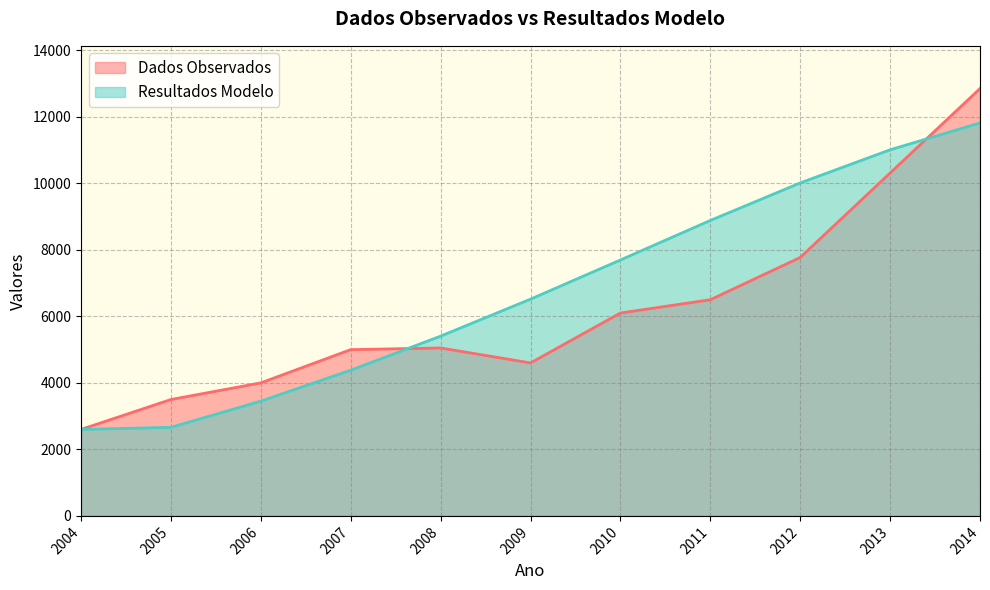

Reading left to right, extract all data points from this chart.

Dados Observados: 2004=2600.0	2005=3500.0	2006=4000.0	2007=5000.0	2008=5050.0	2009=4600.0	2010=6100.0	2011=6500.0	2012=7771.0	2013=10310.5	2014=12850.0
Resultados Modelo: 2004=2600.0	2005=2663.9	2006=3451.2	2007=4381.8	2008=5406.2	2009=6518.4	2010=7695.5	2011=8884.2	2012=10012.7	2013=11008.8	2014=11818.0